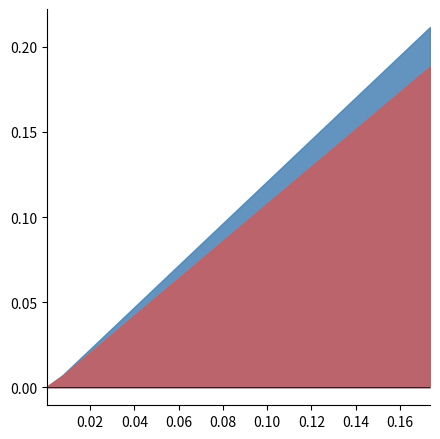

Rank the series by their average value, from lowest to highest.

Column2, Column3